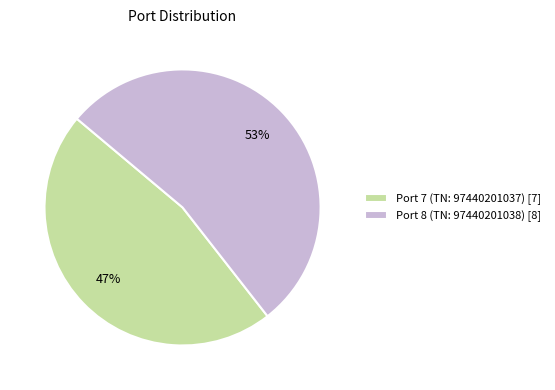

Is there a majority slice in this chart?

Yes